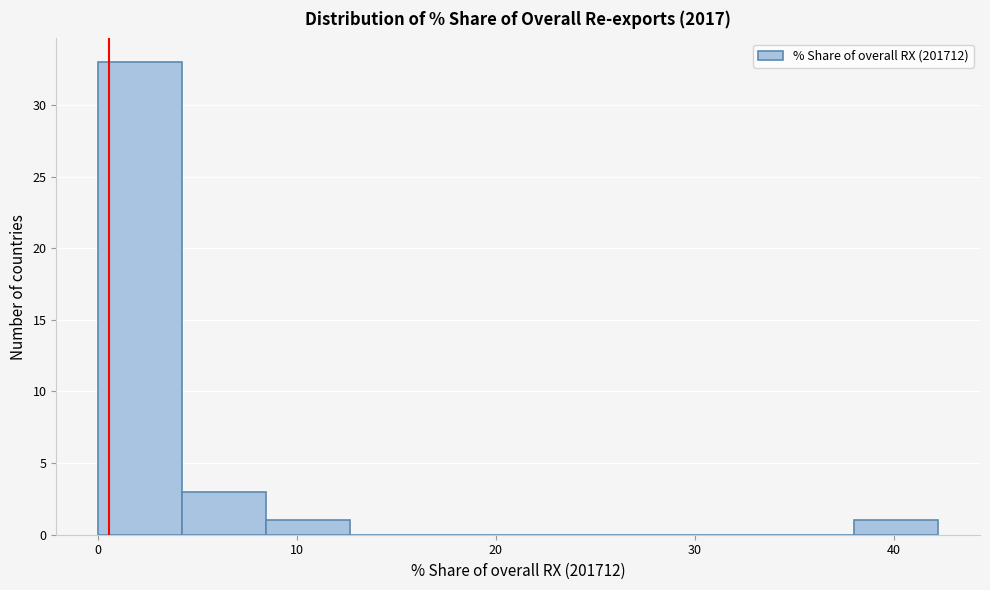

How tall is the bar that spans 0 to 4 on the x-axis? Neither the bar edges nor the heights are printed on the chart, so give them approximately, as read against the axes.

33